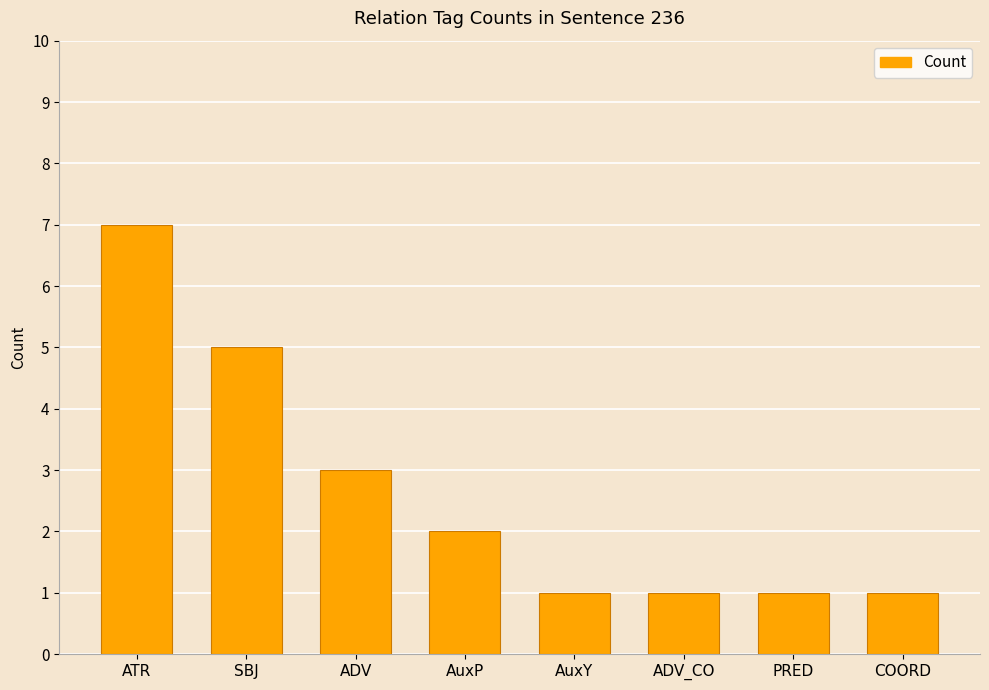

Reading right to left, list all the values displayed in this chart.

1	1	1	1	2	3	5	7